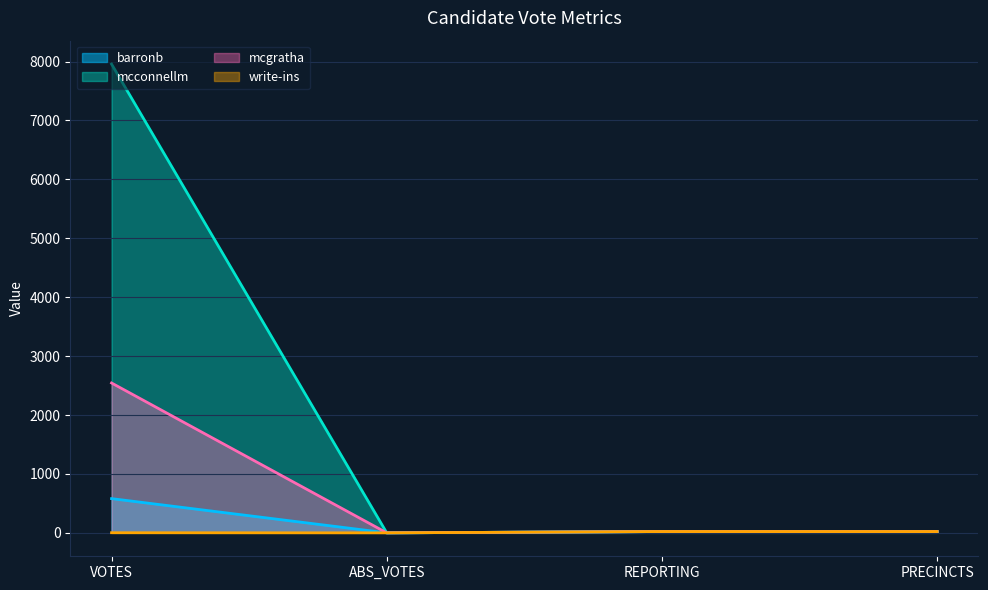

Rank the series at ABS_VOTES from lowest to highest value.

barronb, mcconnellm, mcgratha, write-ins